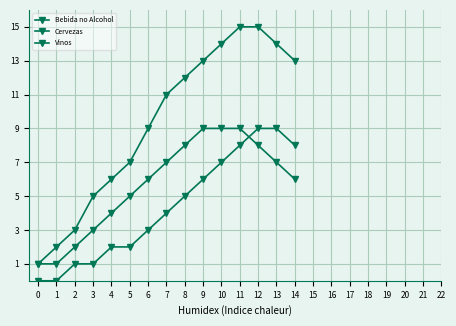

How many data points in Vinos are less than 4?

7